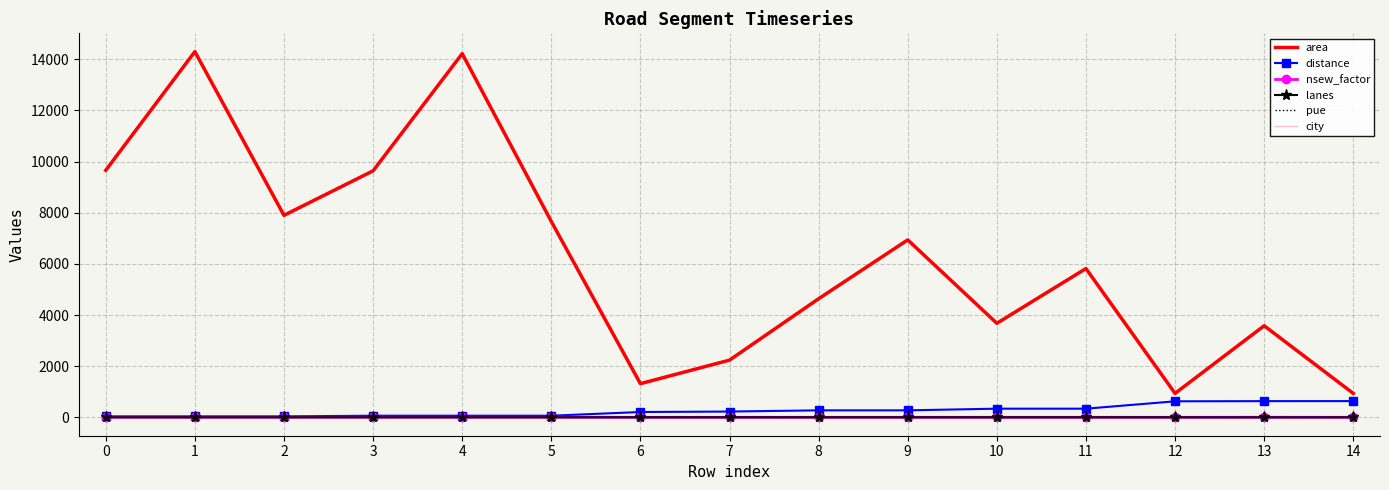

Which series has the largest total across all categories?

area